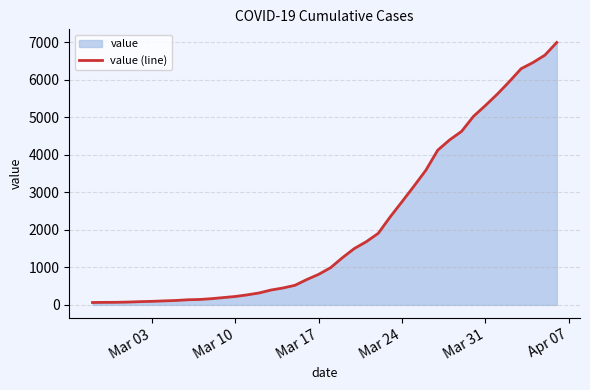

What is the difference between the maximum and minimum values?

6930